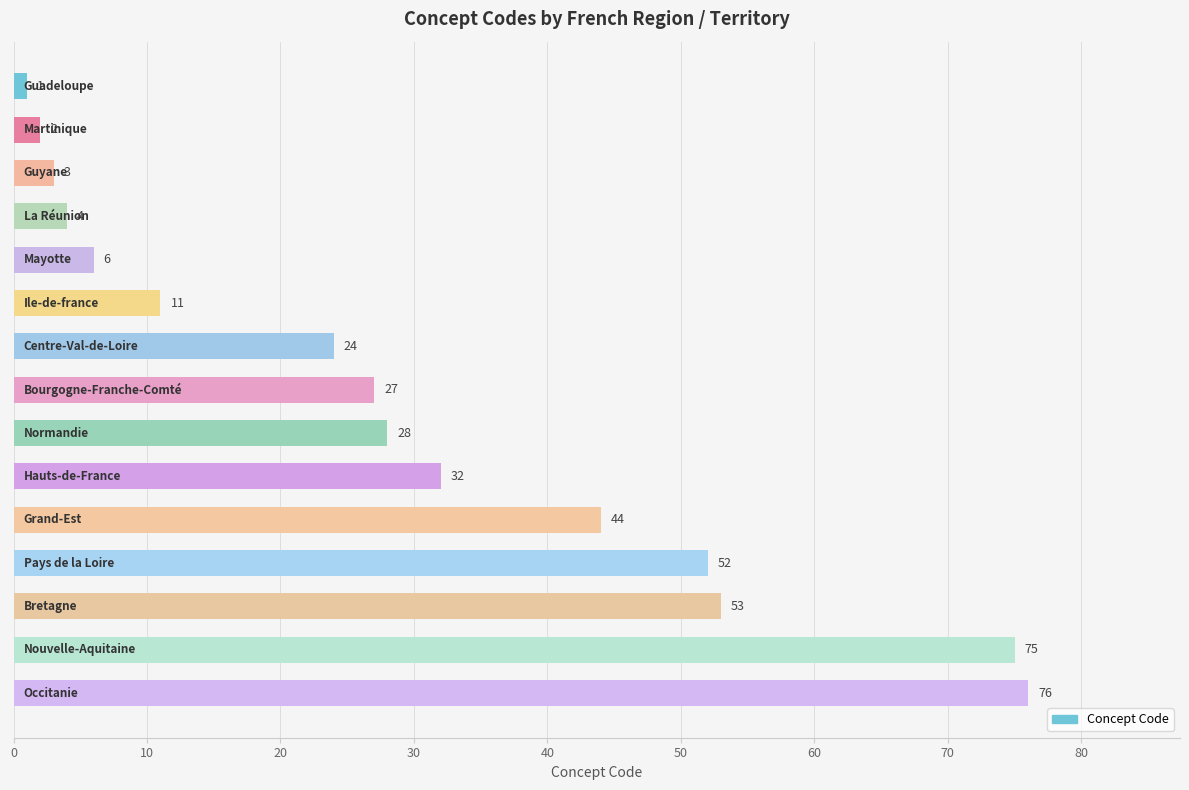

What is the sum of all values?

438